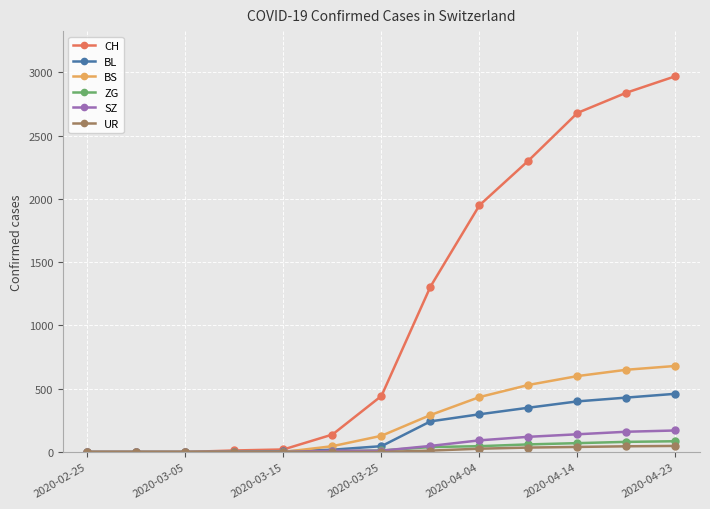

Which series has the largest total across all categories?

CH